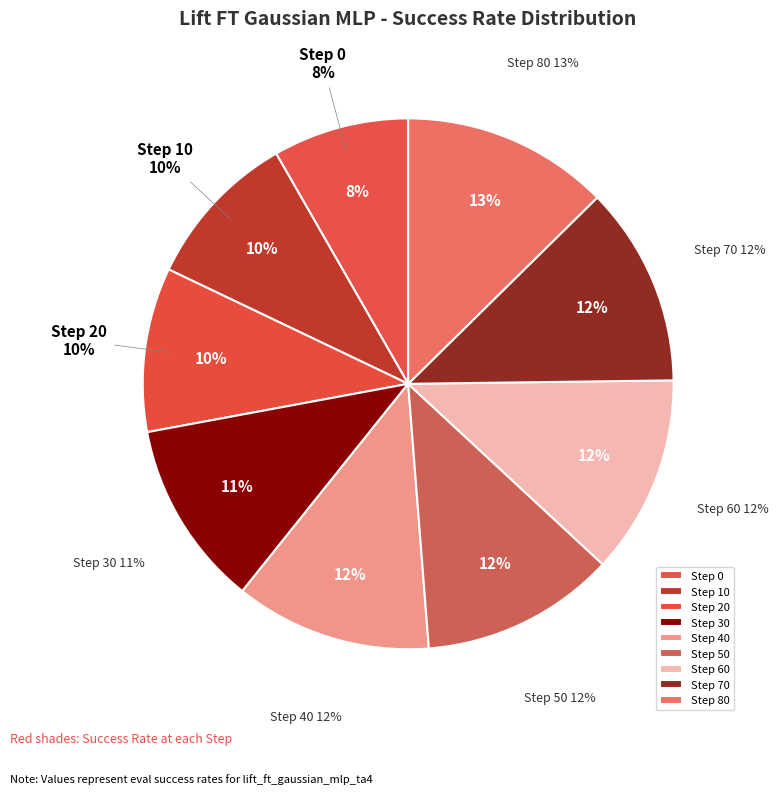

True or false: Step 0 accounts for 1% of the total.

False